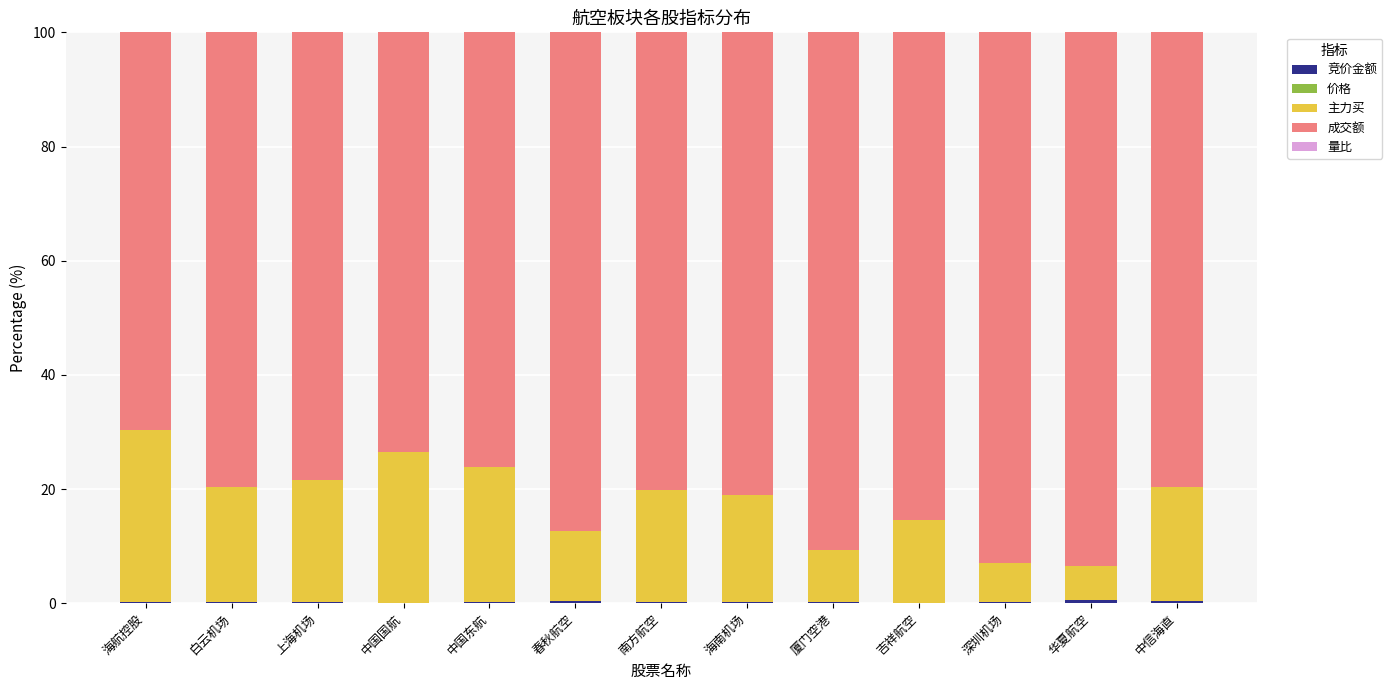

What is the label of the 11th bar from the right?

上海机场